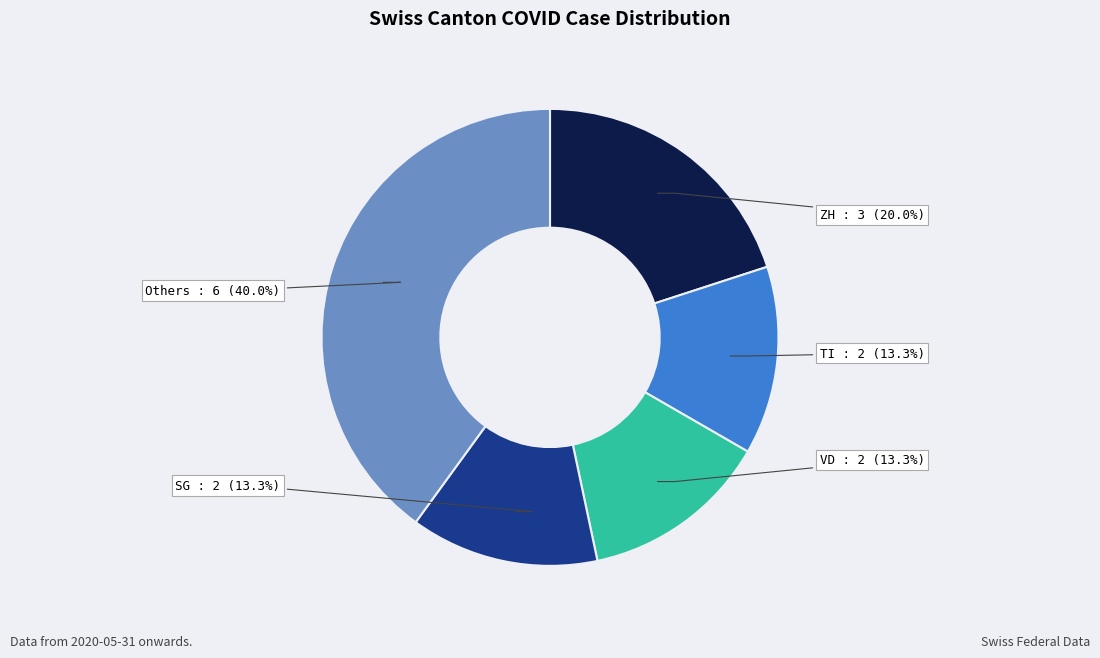

Is there any slice that represents more than half of the pie?

No